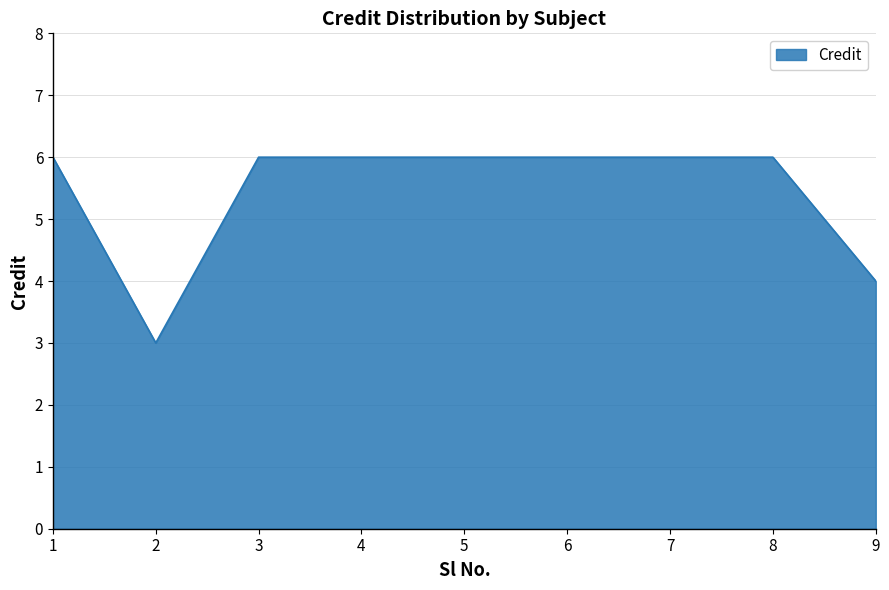

What is the sum of all values?

49